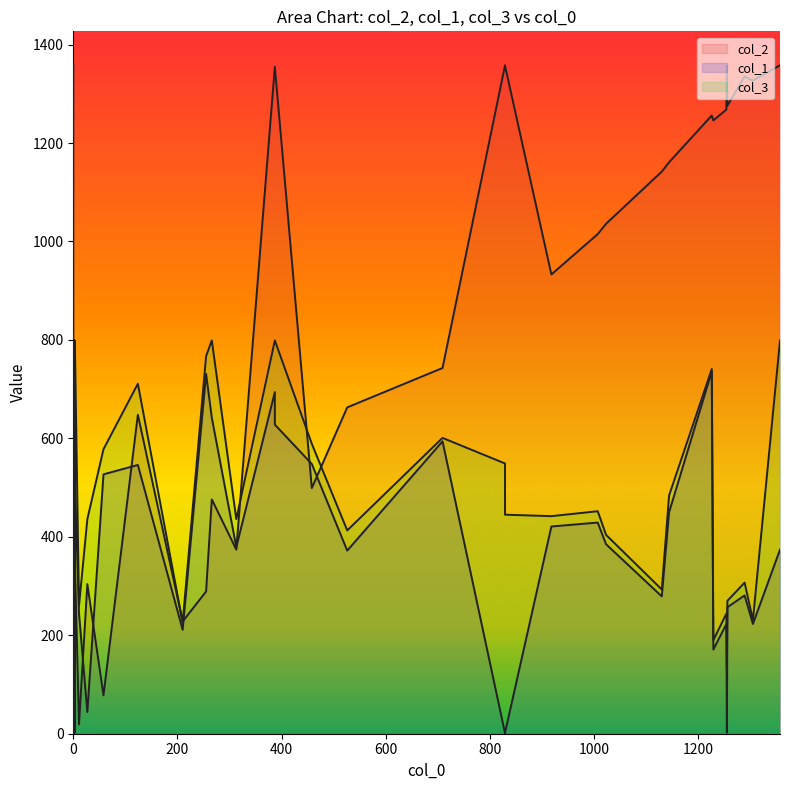

Which has a higher value, 3 or 19?

3